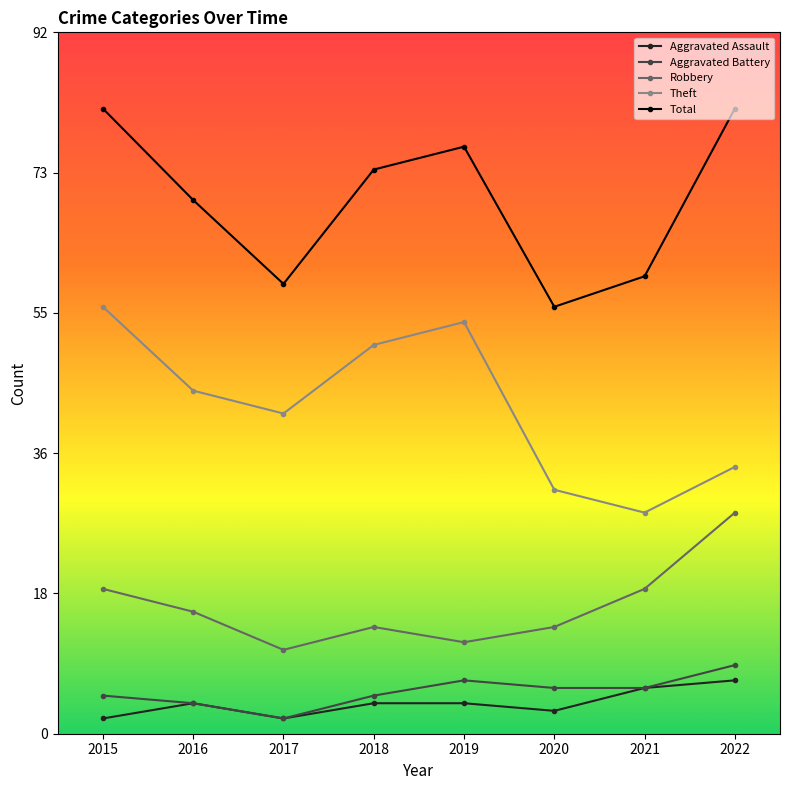

At which label does Robbery reach its peak?

2022